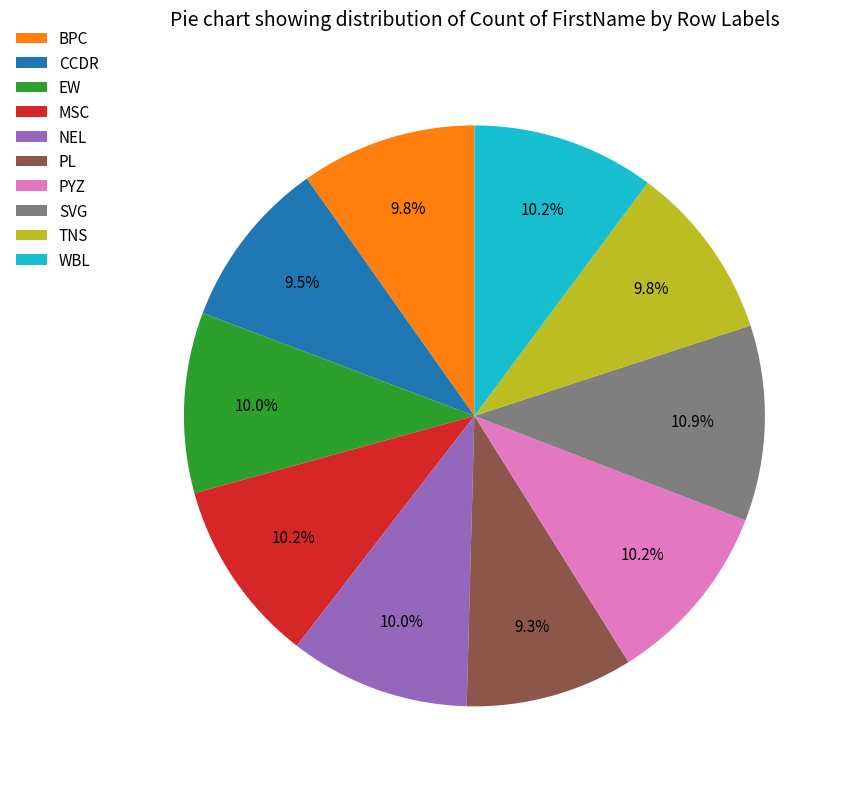

How many slices are in this pie chart?

10